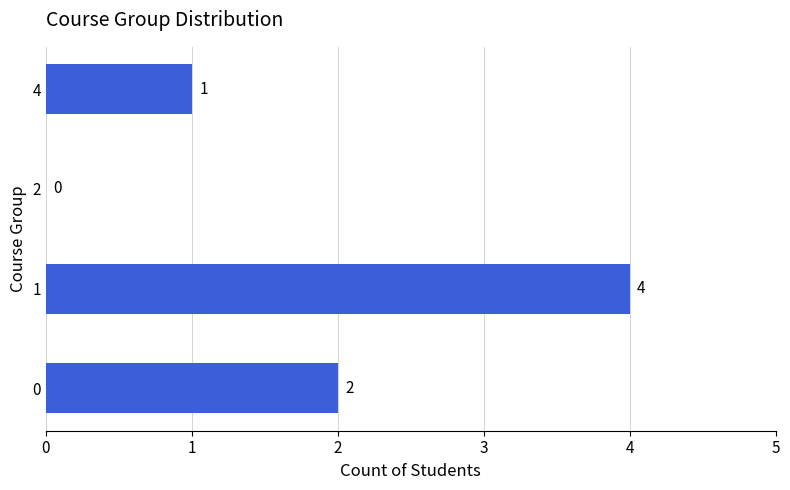

What is the sum of all values?

7